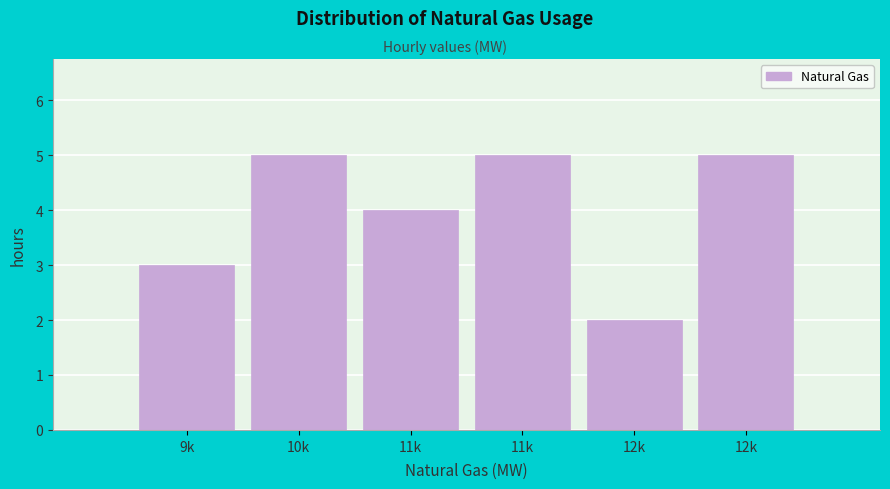

Does the chart contain any negative values?

No